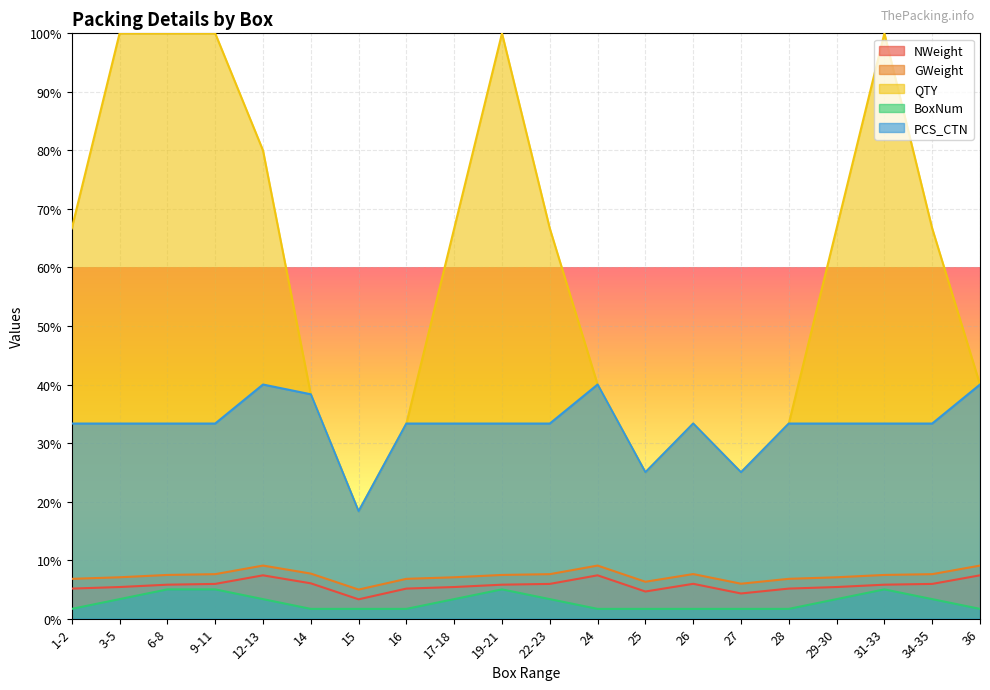

What is the label of the 6th point from the left?

14